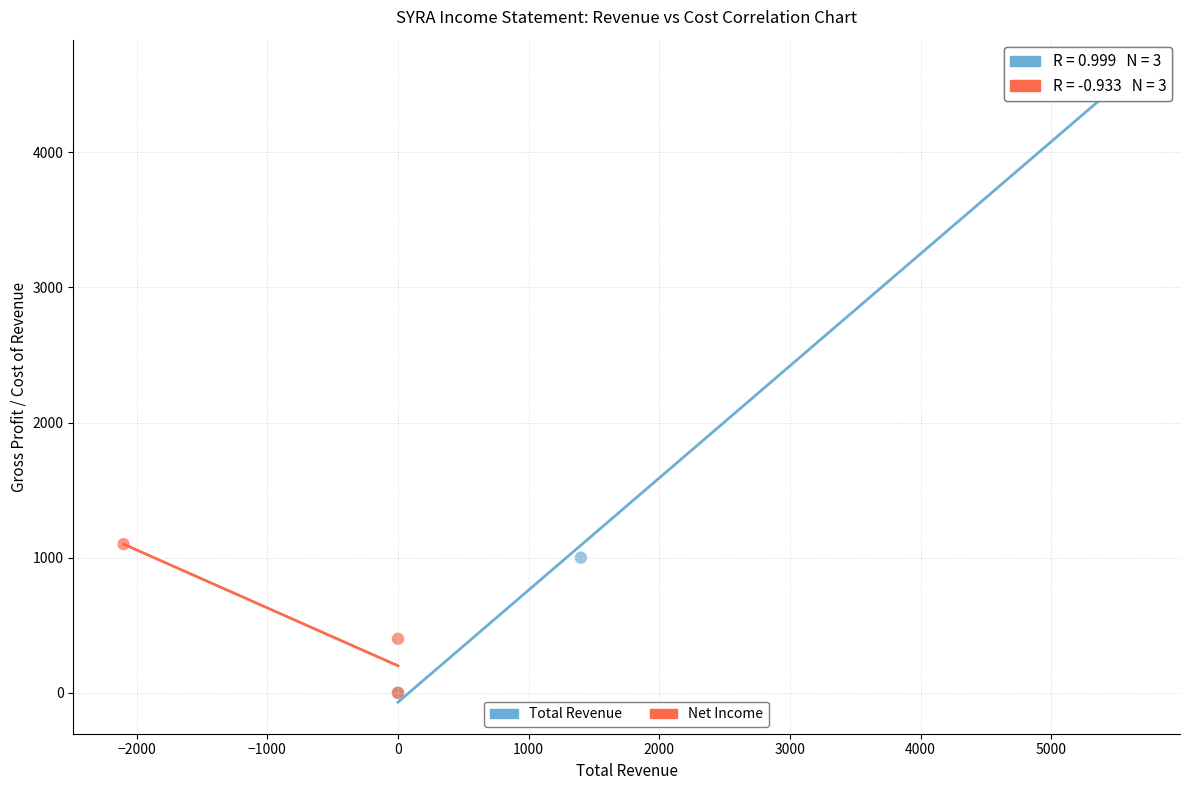

What are all the series names shown in the legend?

Total Revenue, Net Income